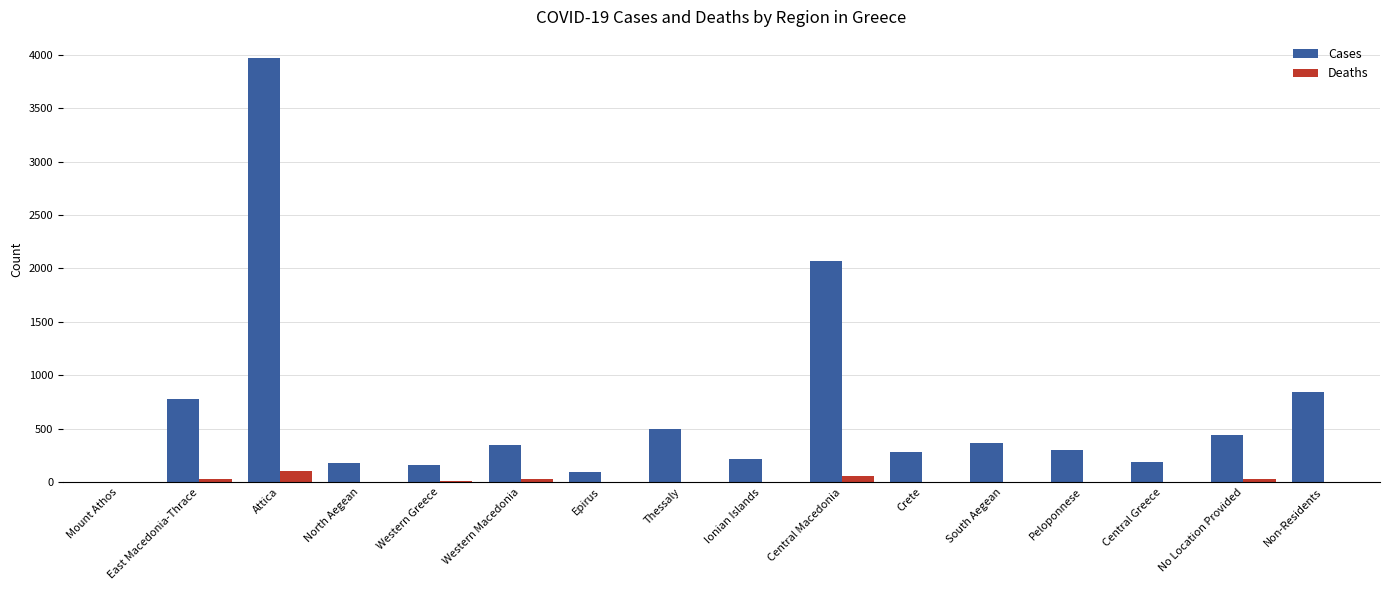

What is the average value of the Cases series?

672